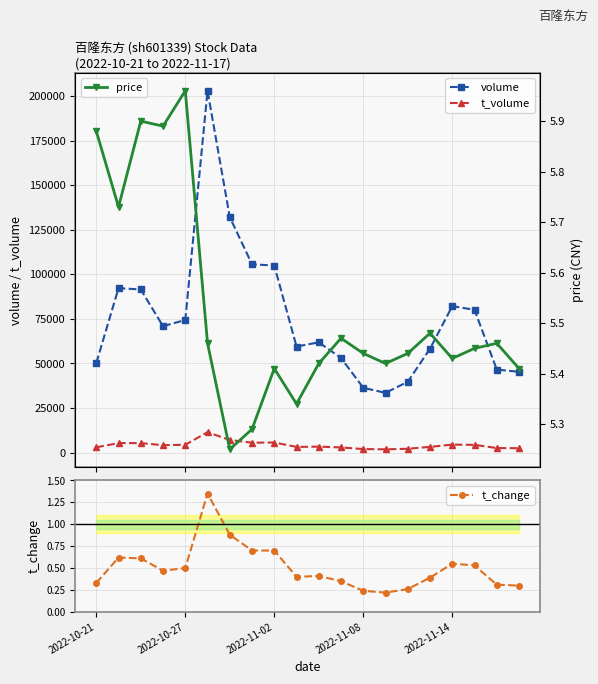

How many t_change values are between 0 and 1?

19